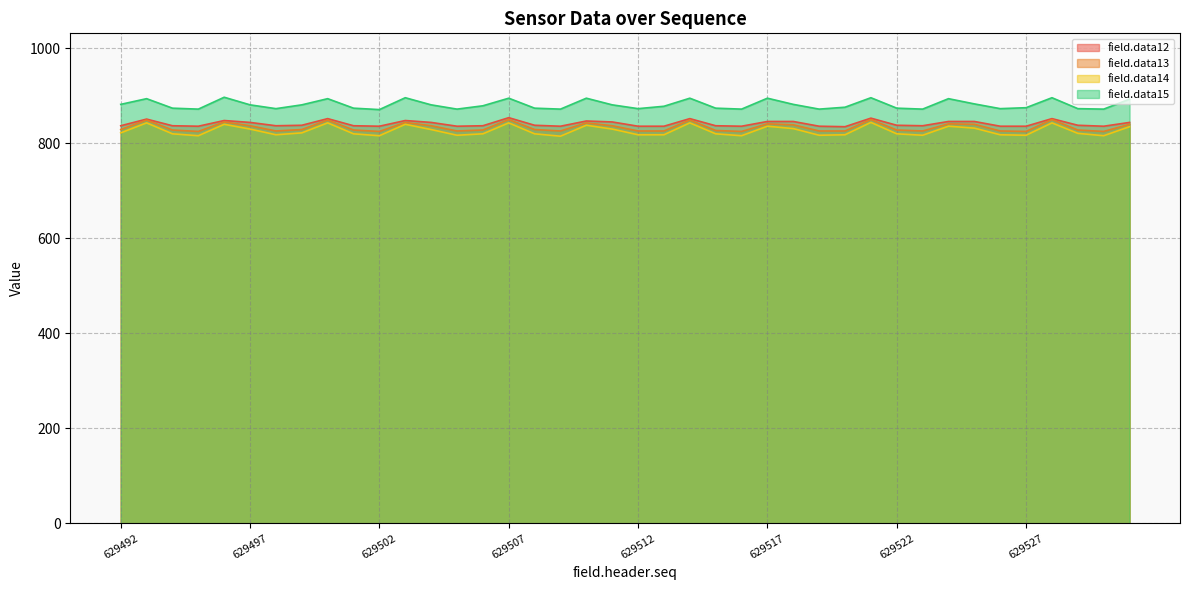

At which label does field.data15 reach its peak?

629496